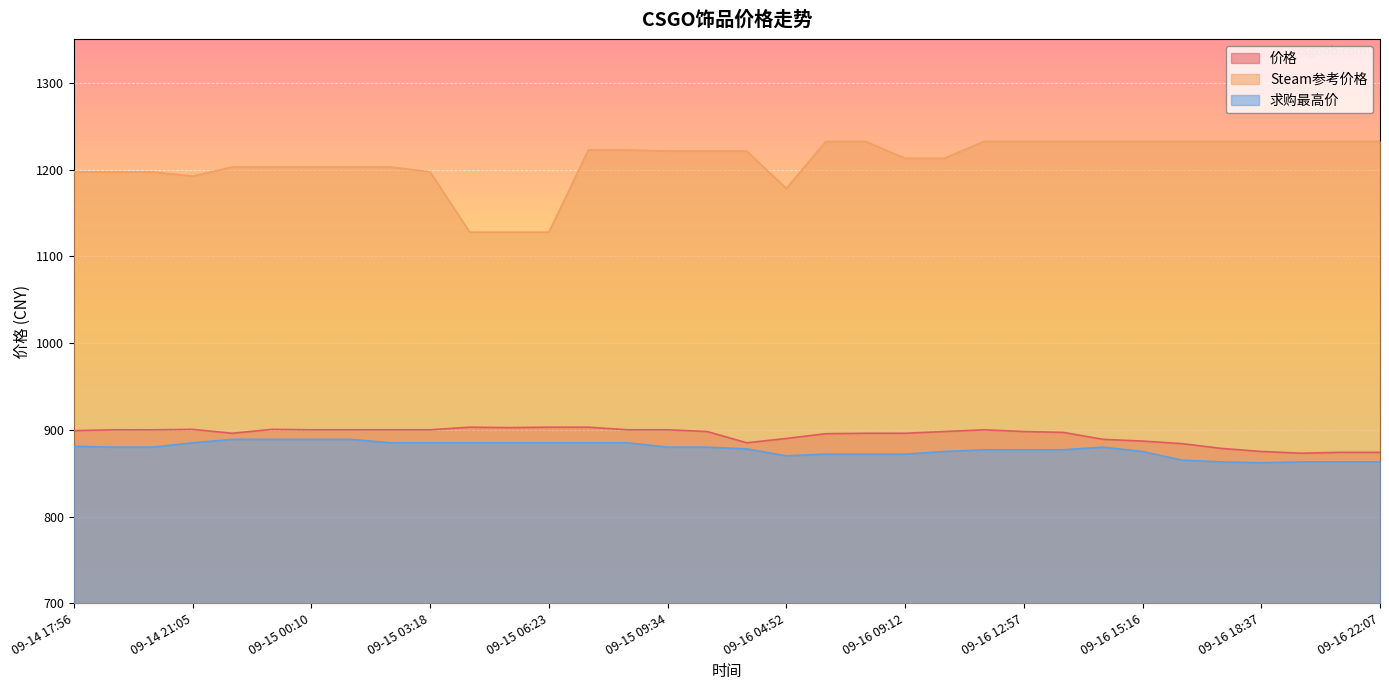

At which category does 求购最高价 reach its first local valley?

09-16 04:52